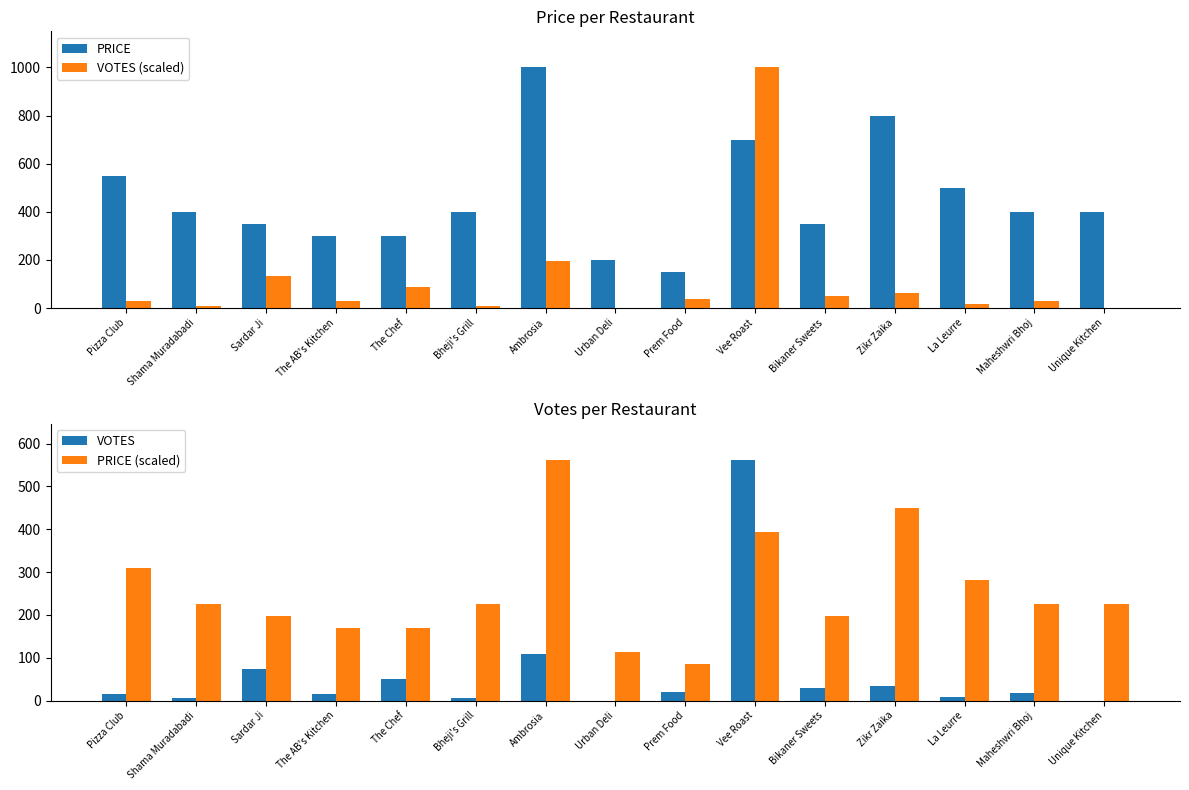

What is the approximate value of VOTES at Prem Food?

20.0